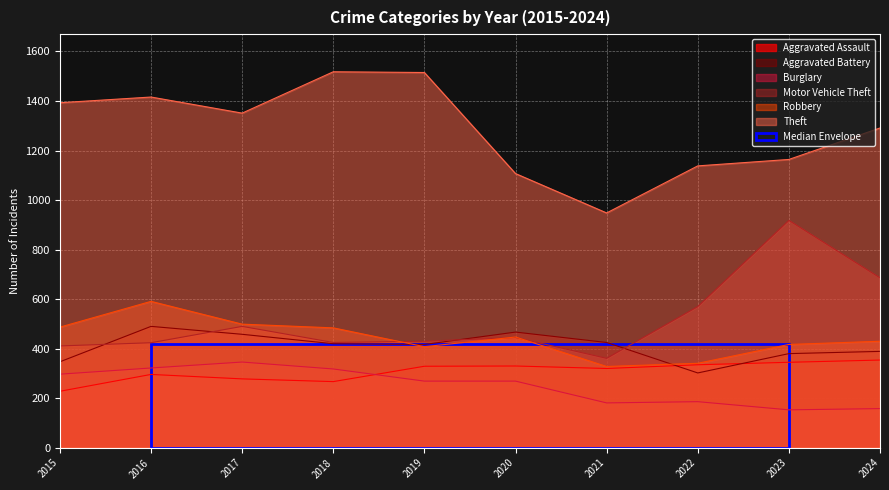

How many categories are shown in the chart?

10